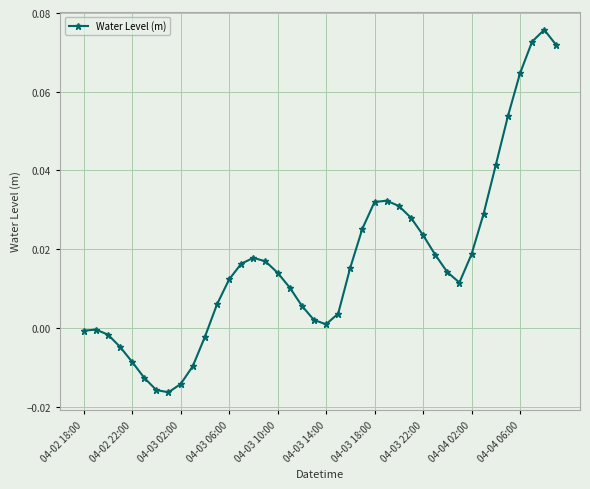

True or false: the data has more than 2 interior local peaks.

True